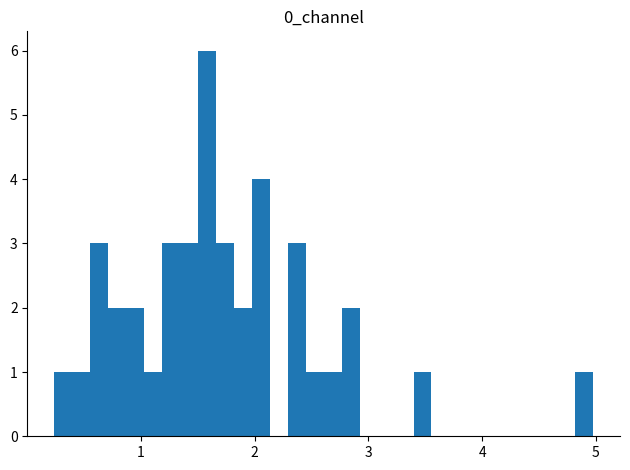

Around what value on the x-axis is the tallest bar? Give the approximate position of its centre, as read against the axis.

1.6